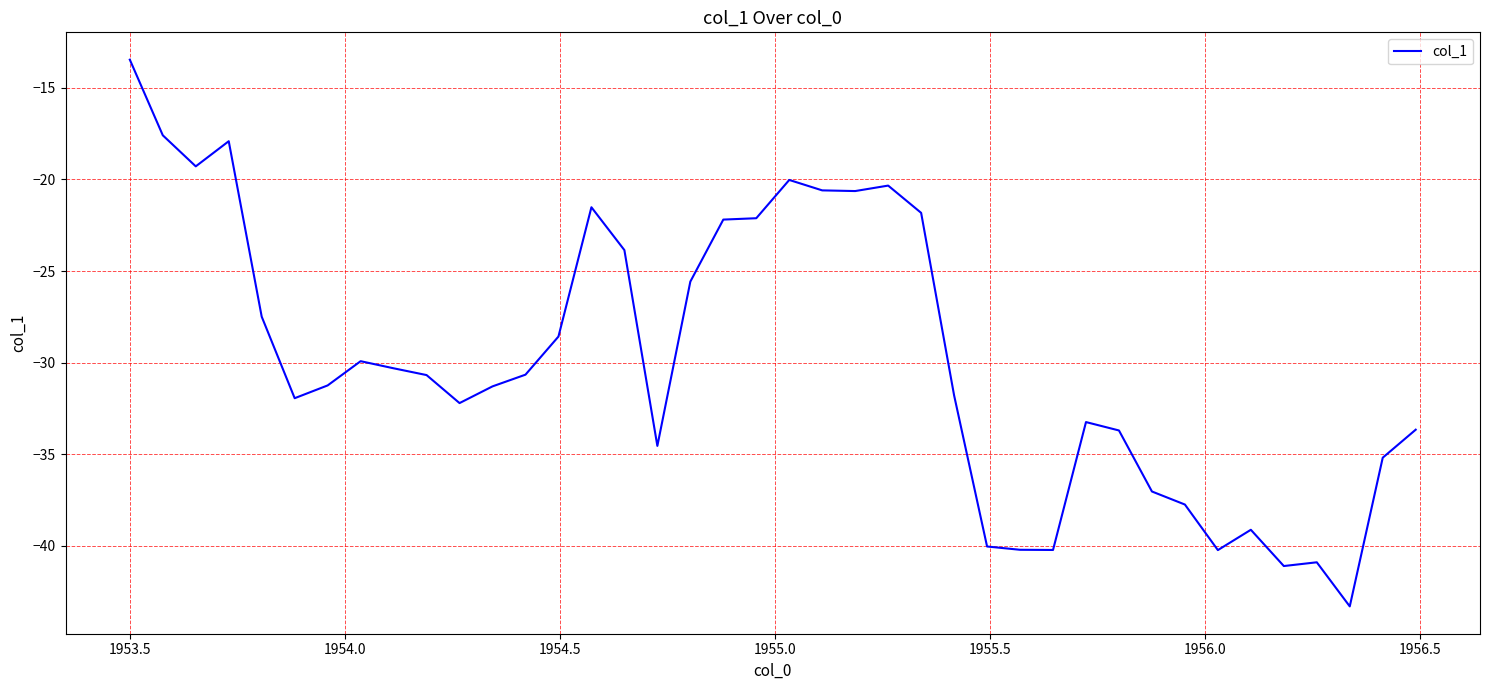

True or false: there are more than 2 points higher than both neighbors.

True